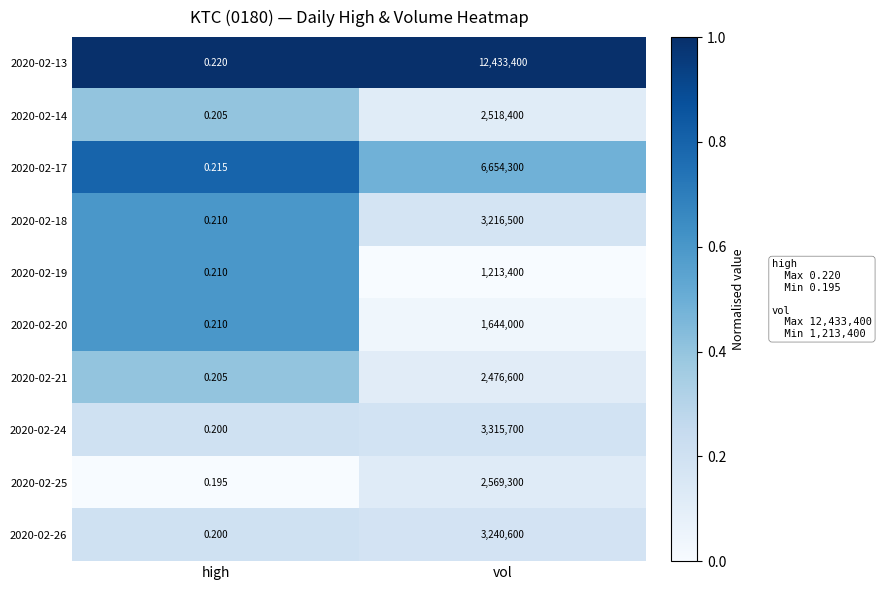

List the labels in order of 2020-02-18 value, largest first.

vol, high